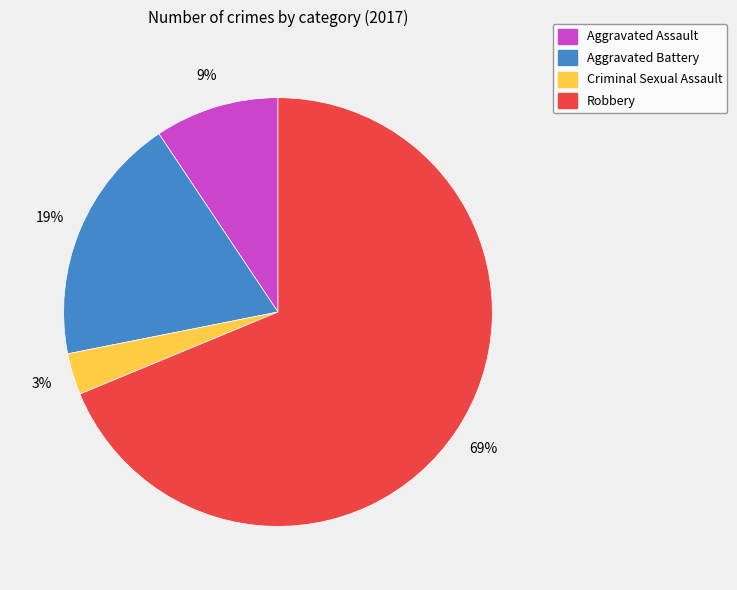

Which category accounts for the majority?

Robbery